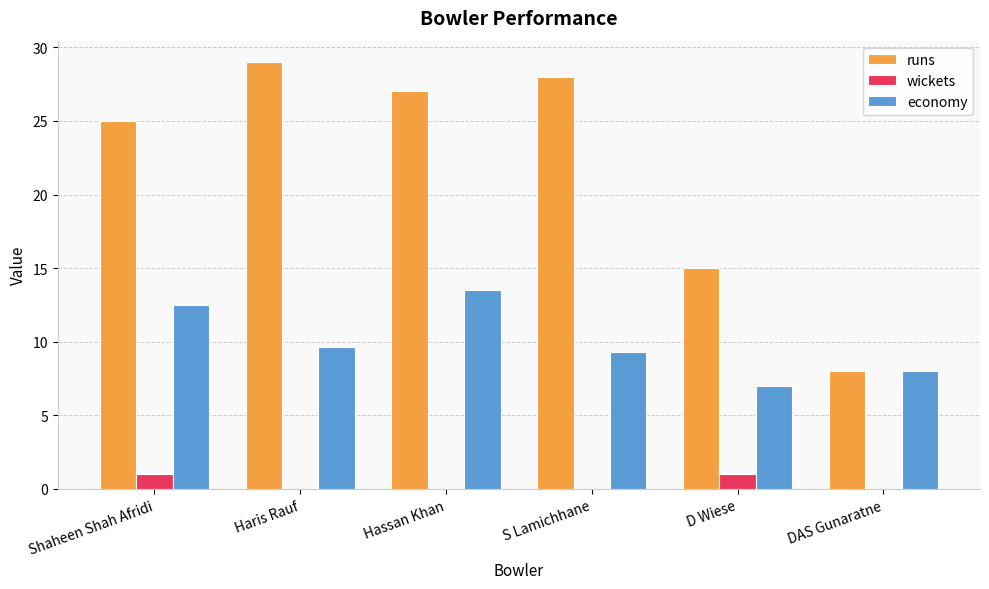

Which series has the largest range (max minus min)?

runs